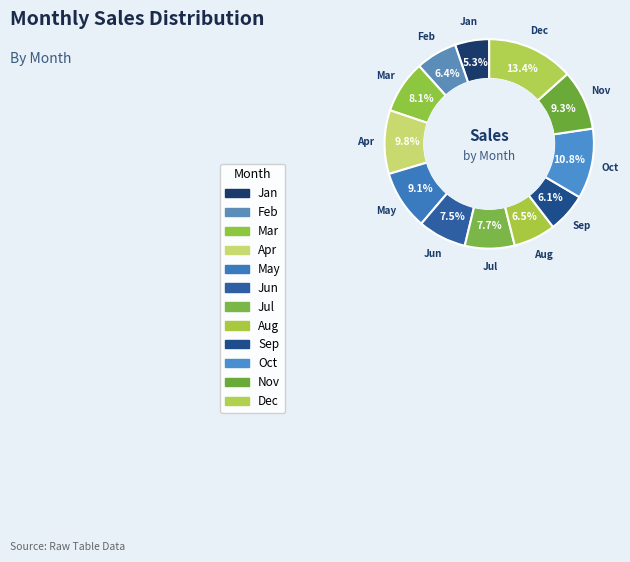

What portion of the pie excludes Nov?

90.7%